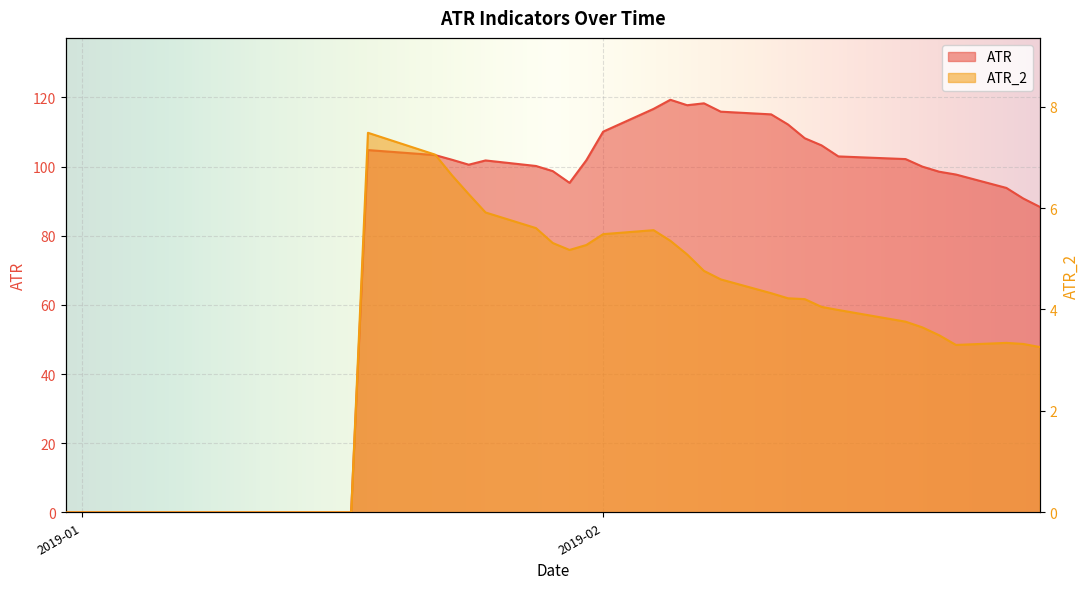

True or false: ATR_2 and ATR intersect in this chart.

False